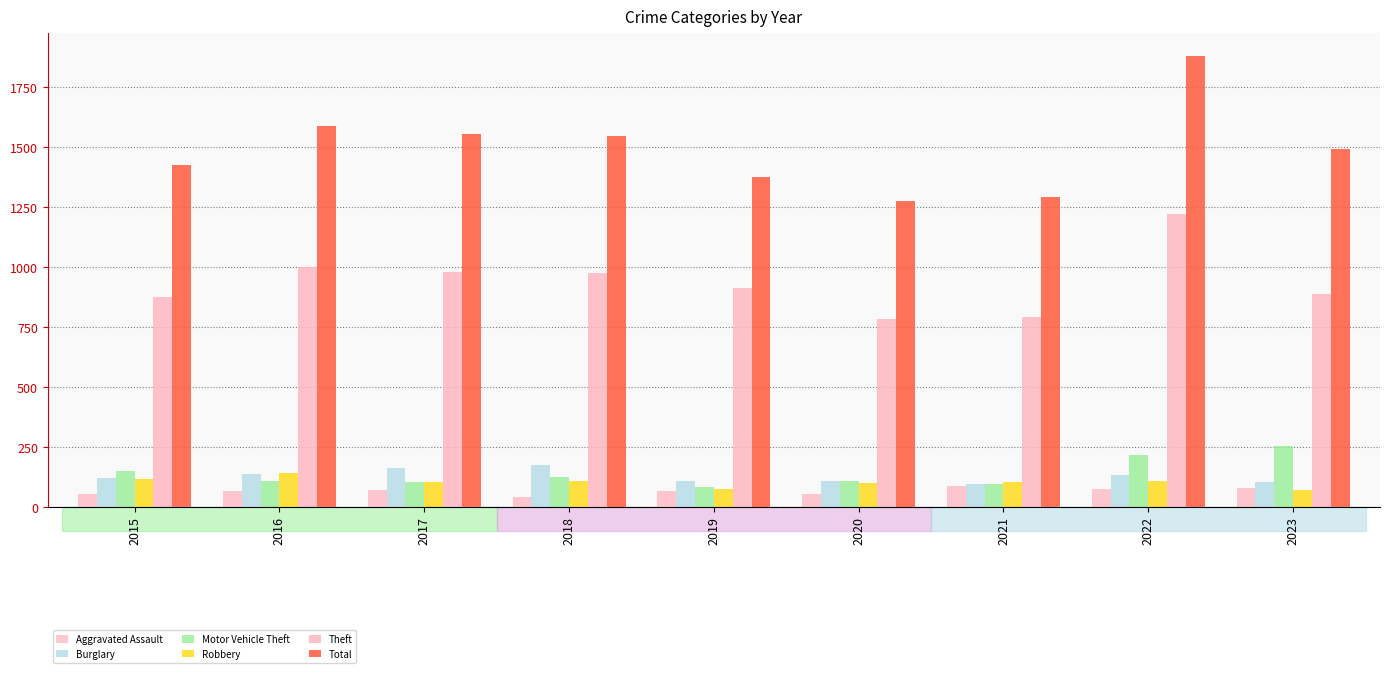

Which series has the largest range (max minus min)?

Total